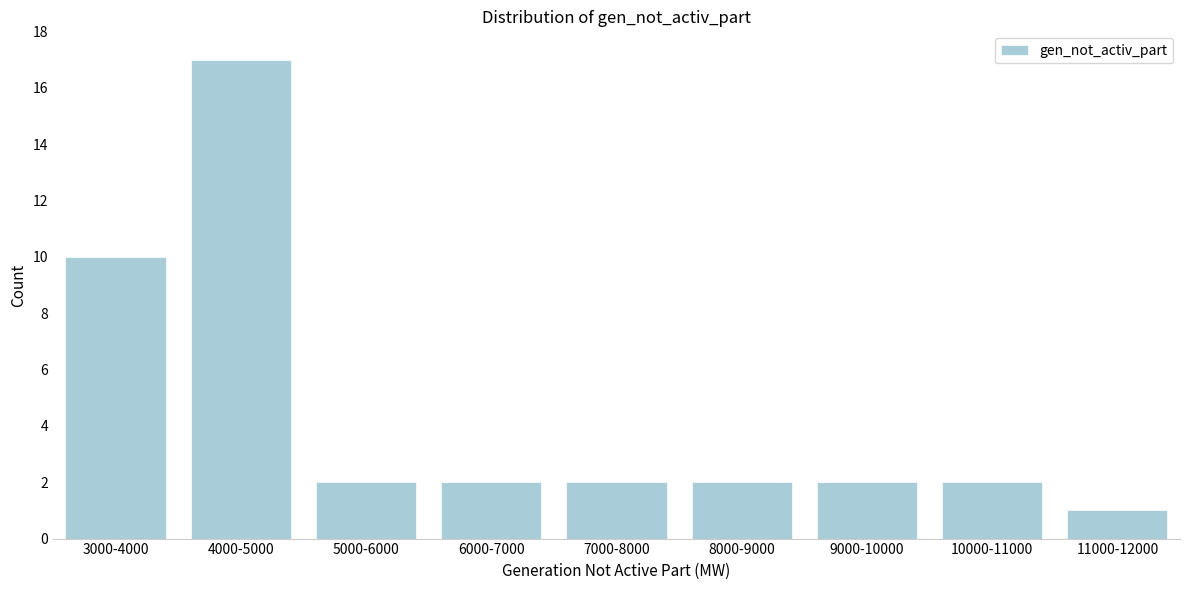

Reading left to right, transcribe all the data shown in this chart.

10	17	2	2	2	2	2	2	1